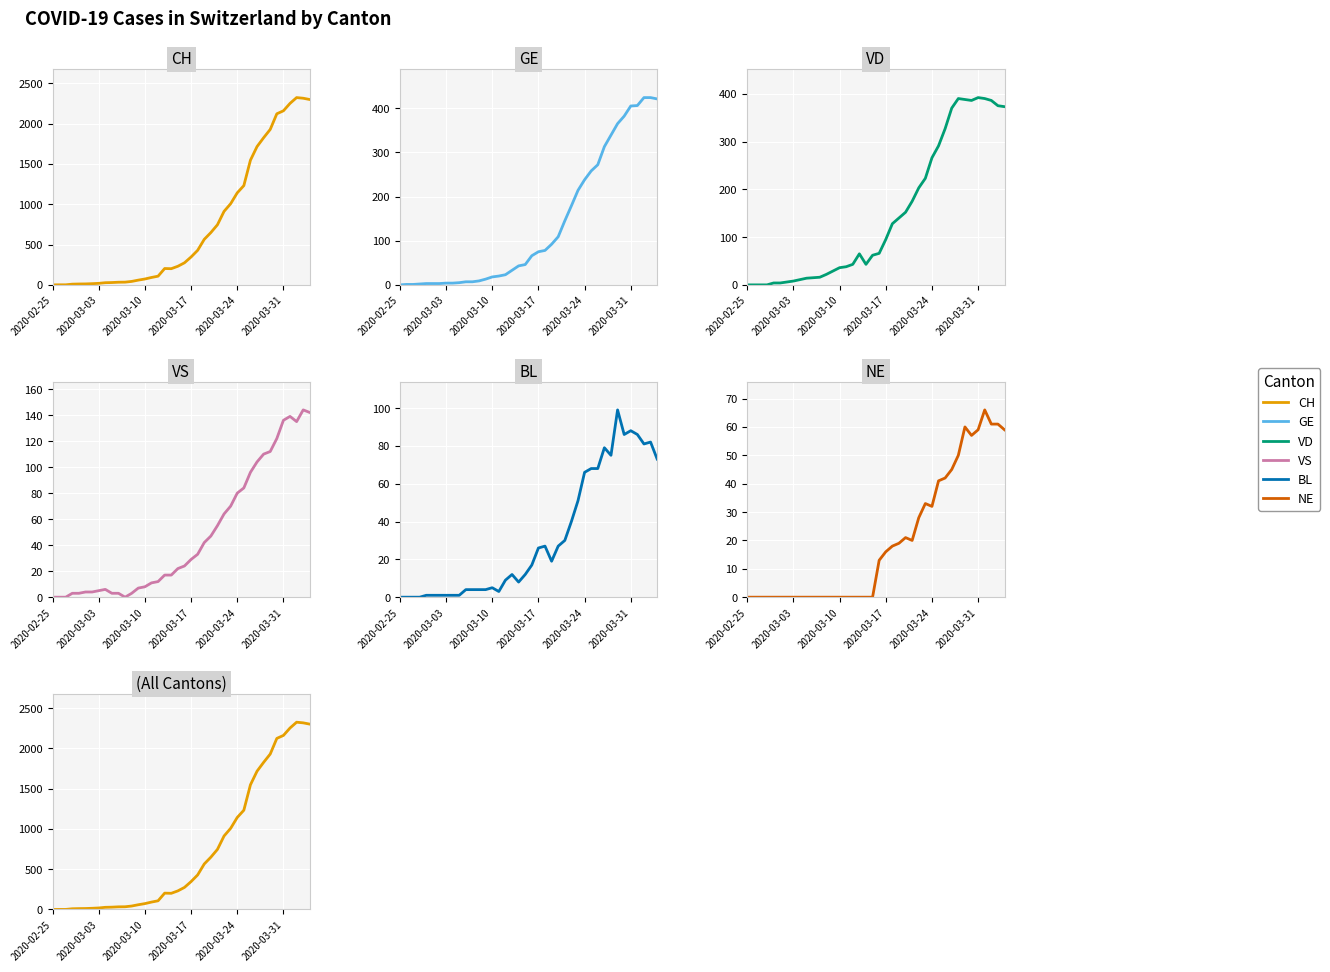

What is the spread (max minus min) of values at 15?

92